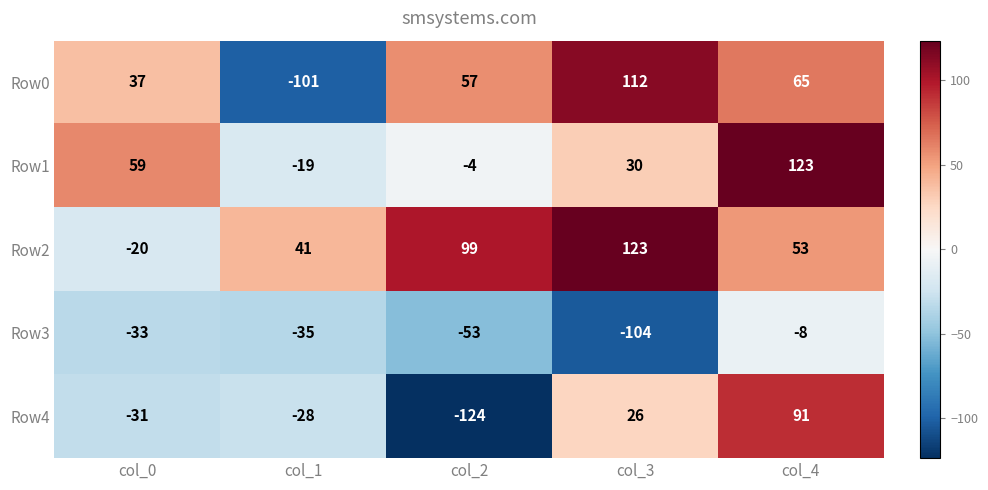

Rank the series at col_1 from highest to lowest value.

Row2, Row1, Row4, Row3, Row0